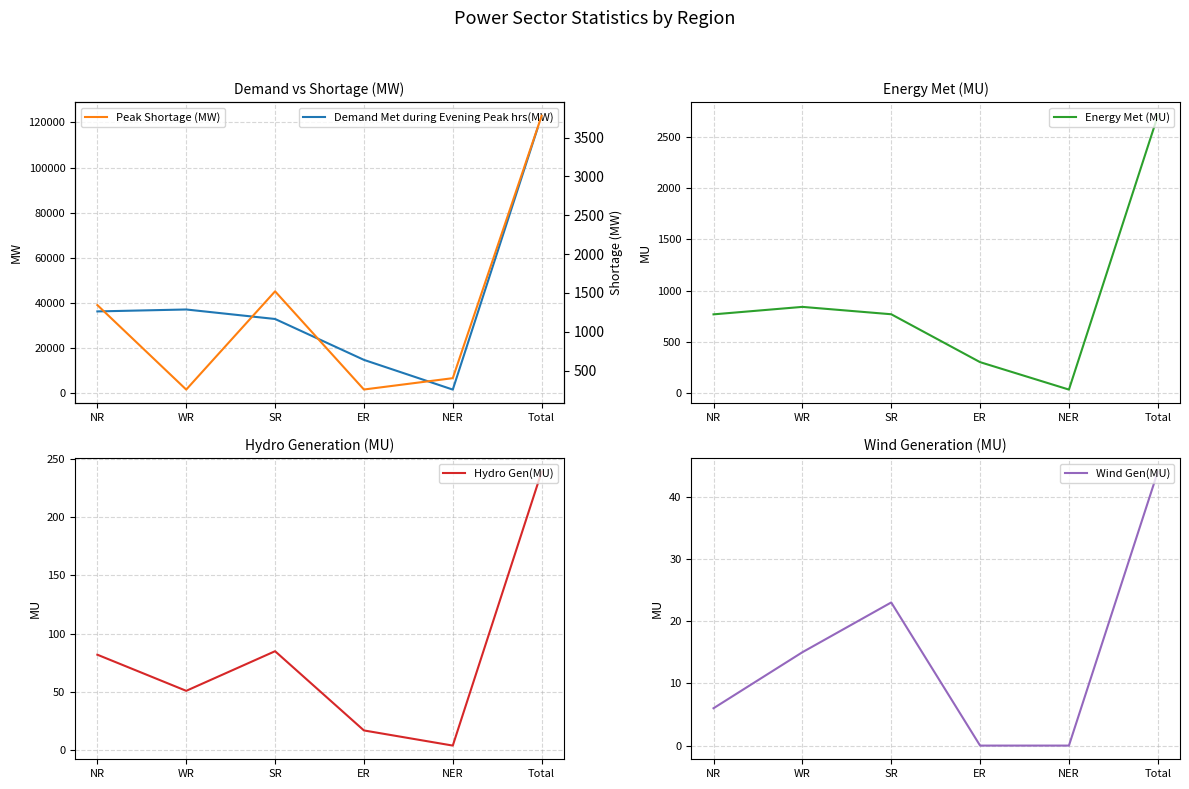

What is the difference between the highest and lowest values at NR?

36305